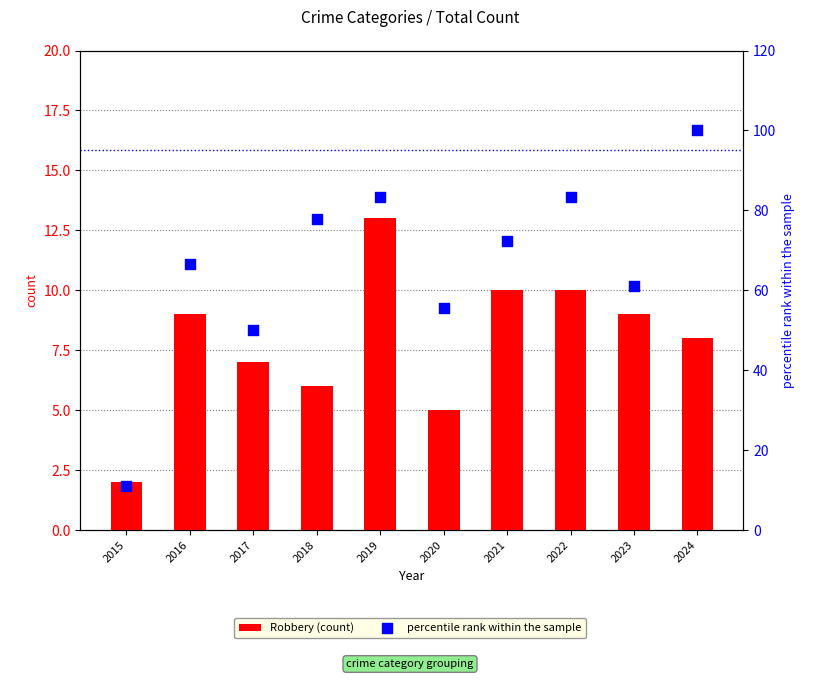

Which series reaches the maximum Y coordinate?

percentile rank within the sample